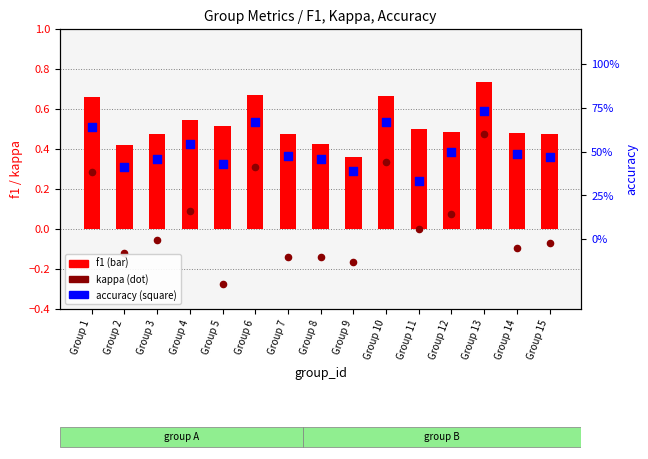

Which series has the largest Y range (max minus min)?

kappa